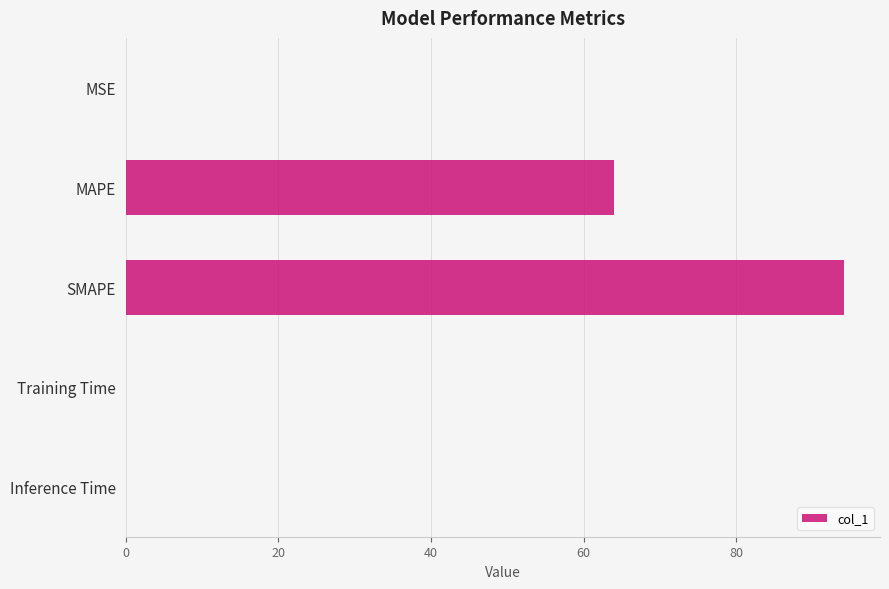

At which label is the value closest to 47?

MAPE